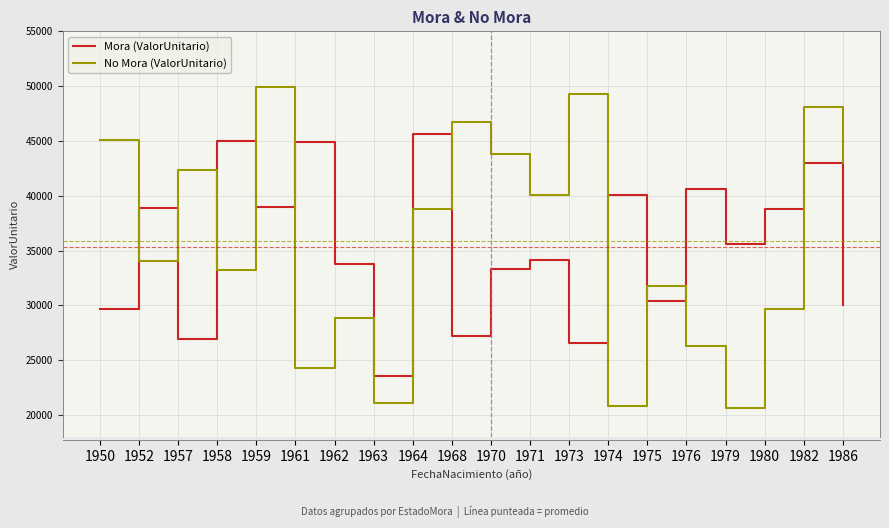

What are all the series names shown in the legend?

Mora (ValorUnitario), No Mora (ValorUnitario)